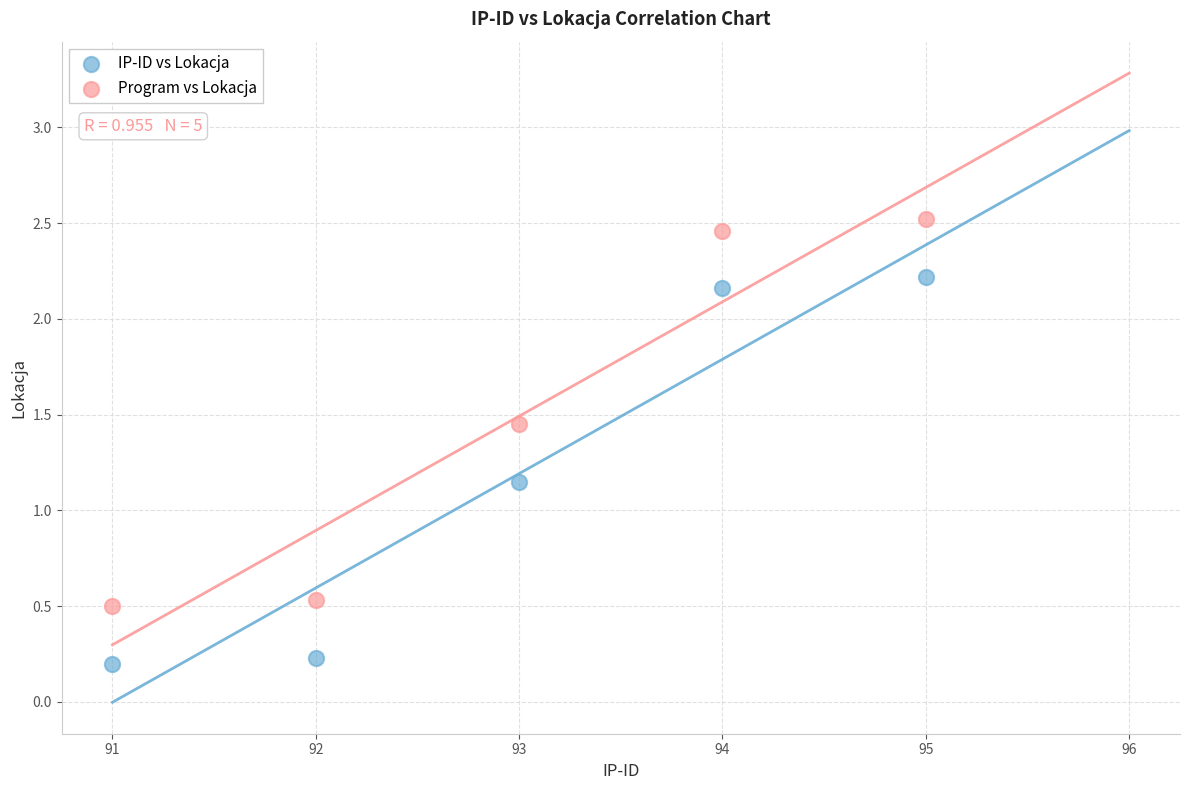

Which series reaches the minimum Y coordinate?

IP-ID vs Lokacja